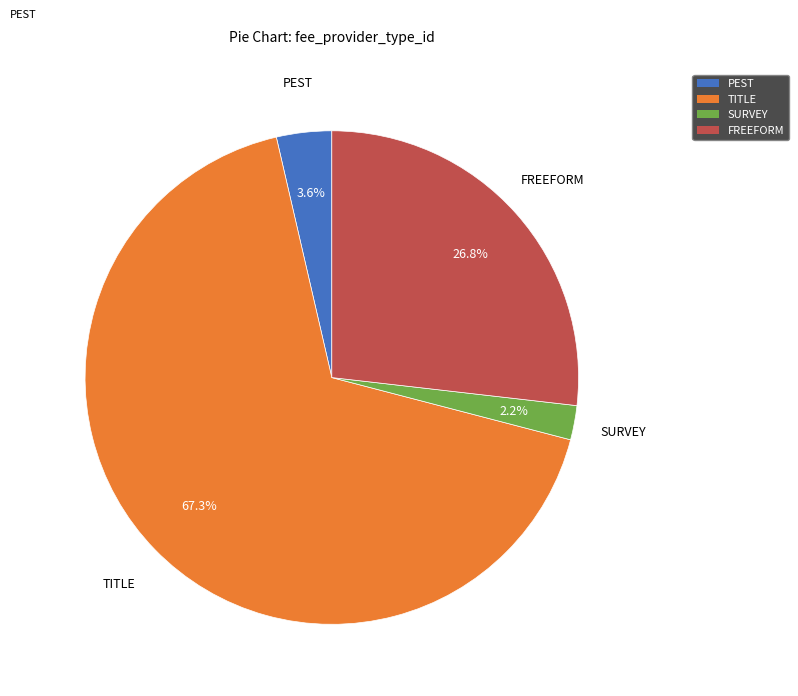

Which has a higher value, TITLE or PEST?

TITLE